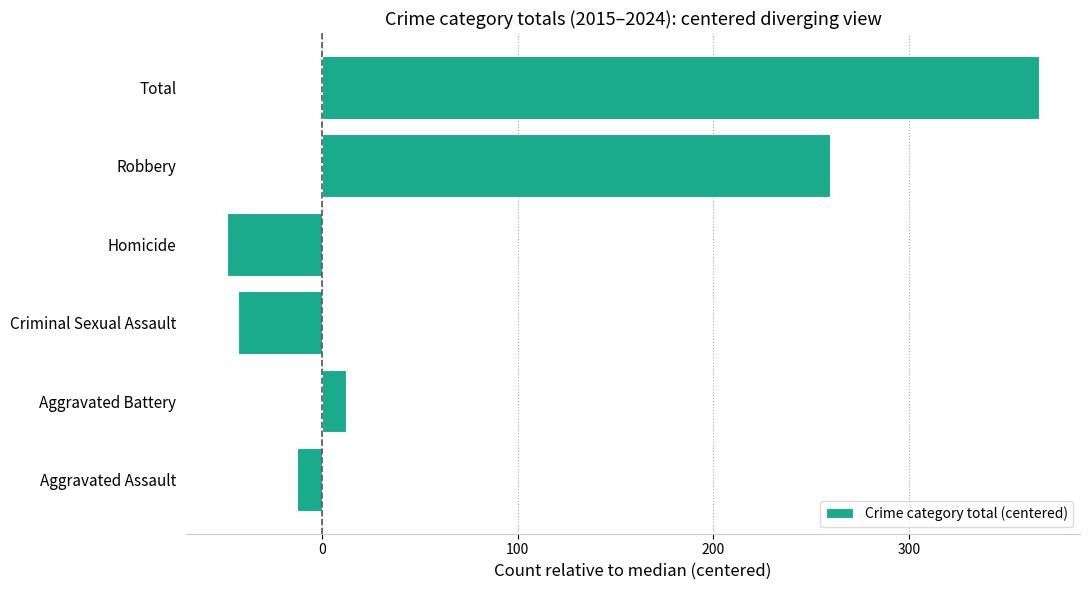

List the labels in order of value, largest first.

Total, Robbery, Aggravated Battery, Aggravated Assault, Criminal Sexual Assault, Homicide